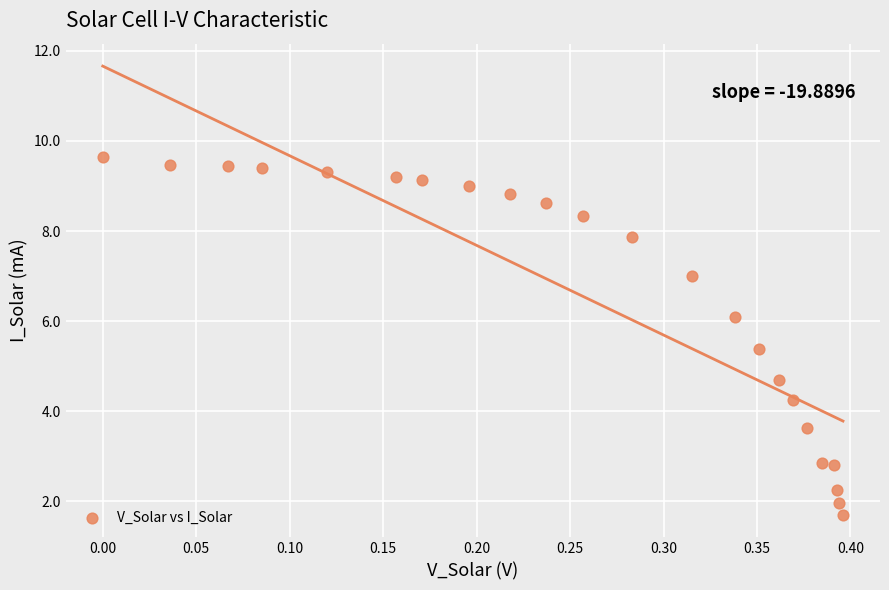

What is the range of Y values (max minus min)?

7.9